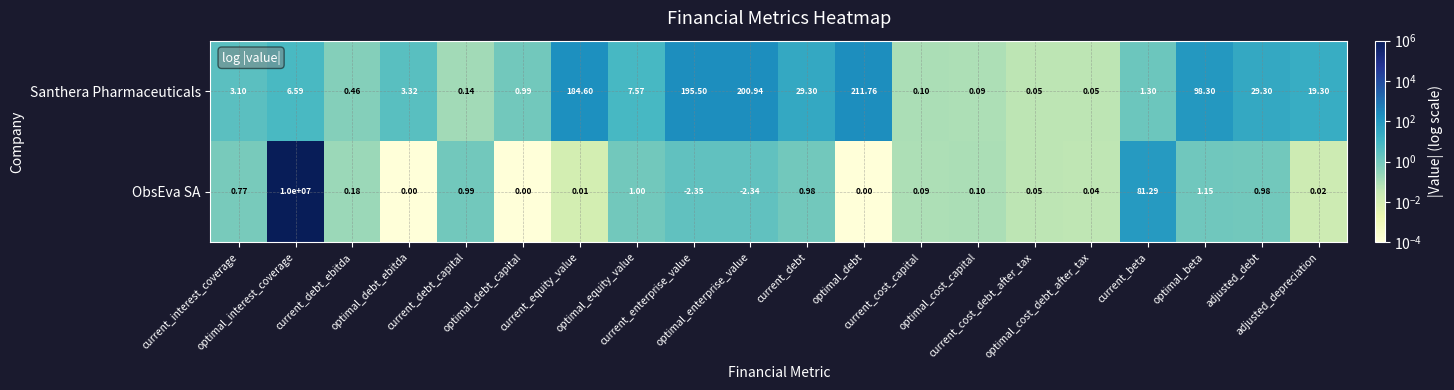

Which series has the widest spread of values?

ObsEva SA